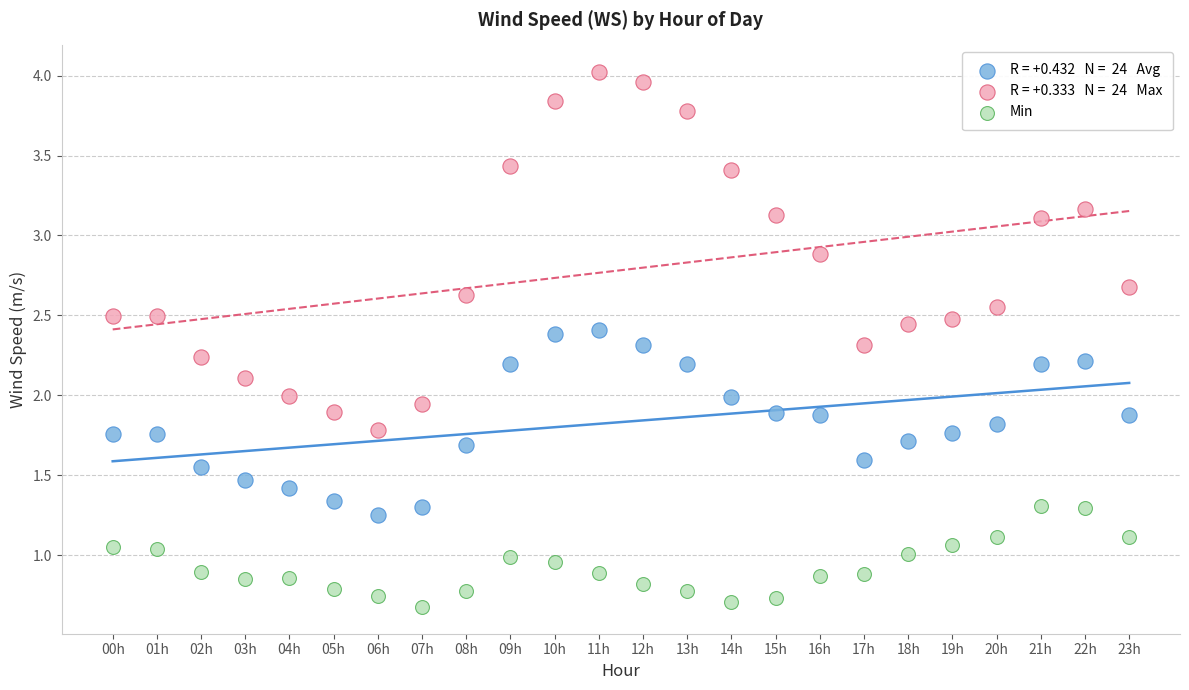

Across all data points, what is the range of Y values (max minus min)?

3.3